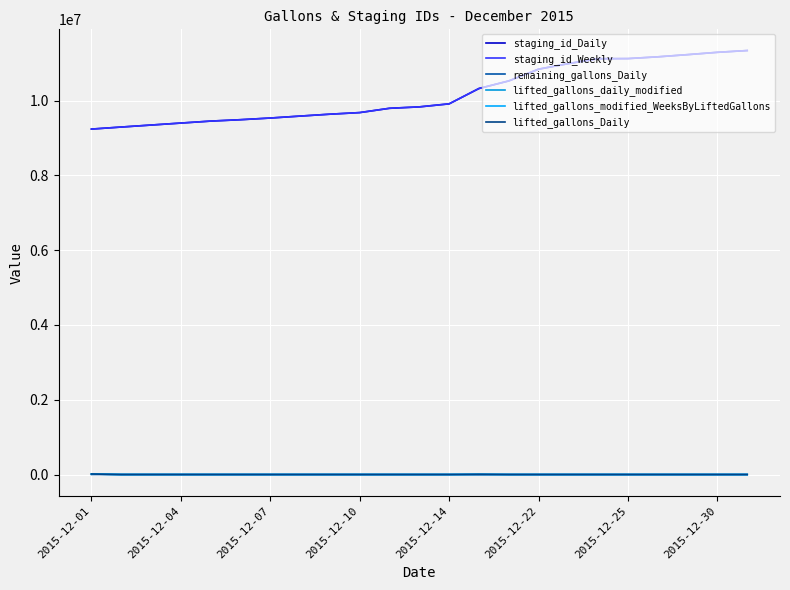

Does the chart have visible grid lines?

Yes